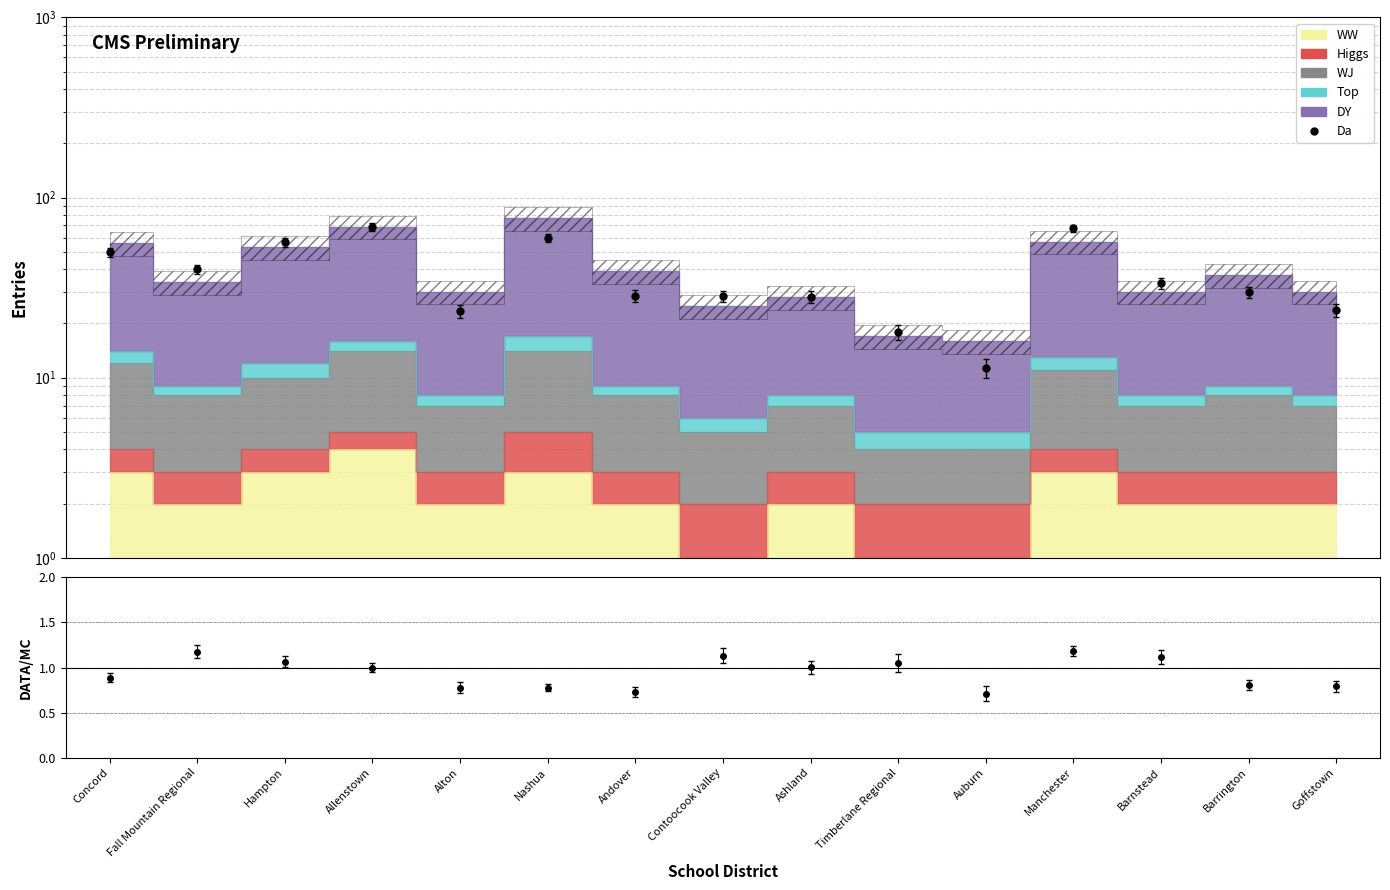

What is the value of the WJ point at the 1st from the left?

12